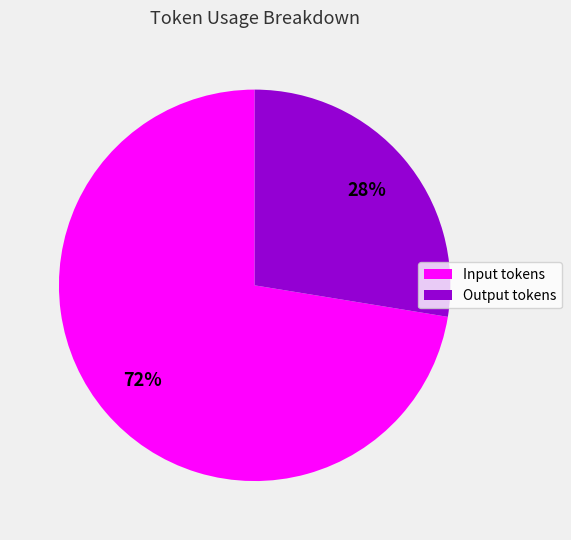

Does any single category account for the majority?

Yes